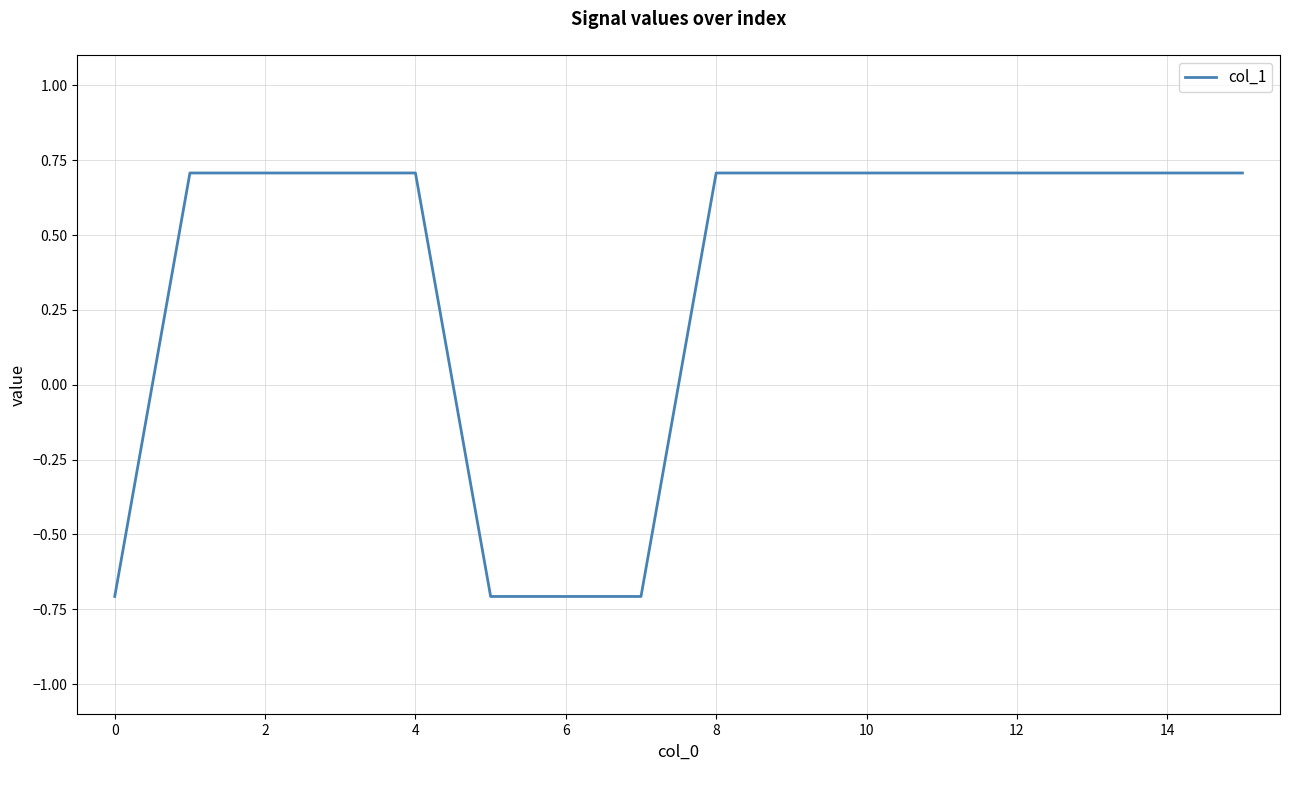

What is the difference between the maximum and minimum values?

1.4